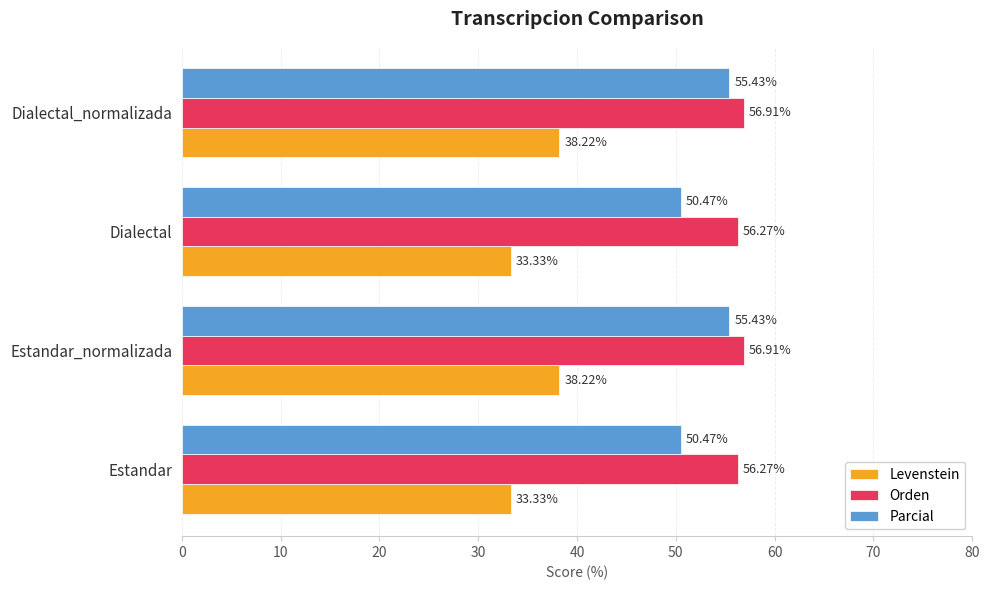

At how many categories does at least one series exceed 51?

4